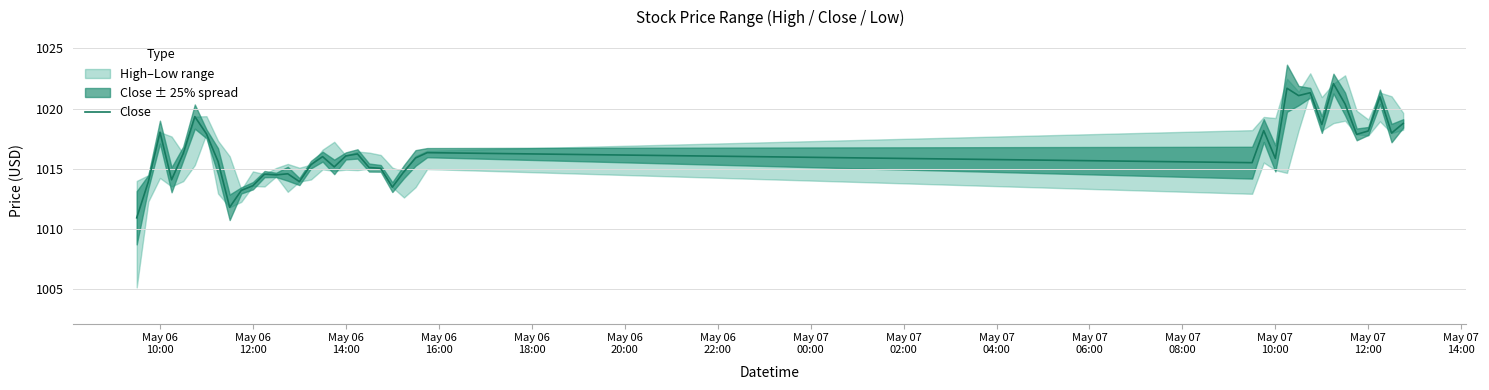

What is the minimum value for Close?

1010.9